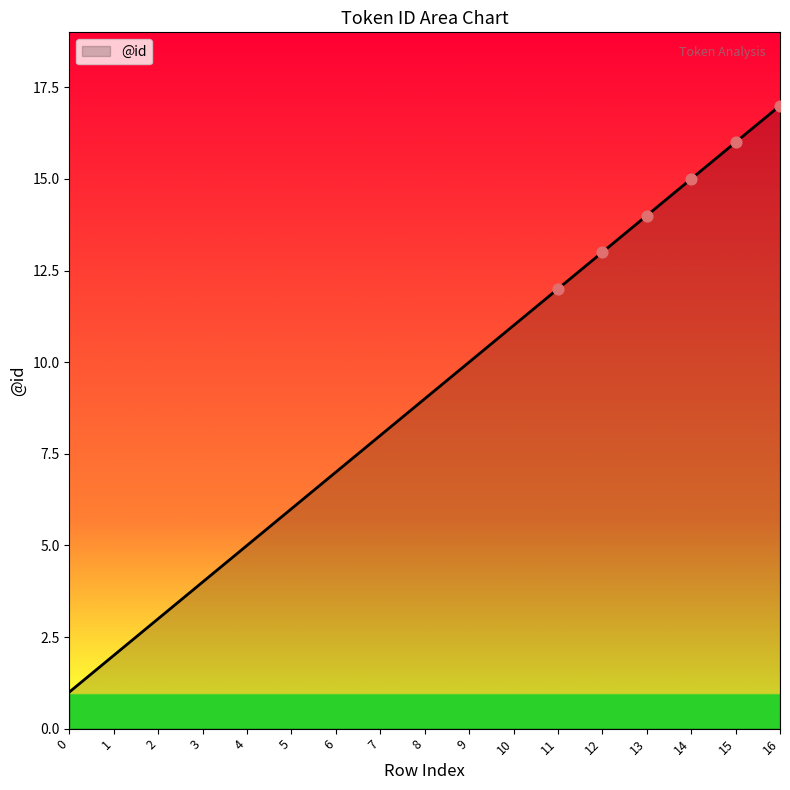

What is the change in value from 7 to 14?

+7